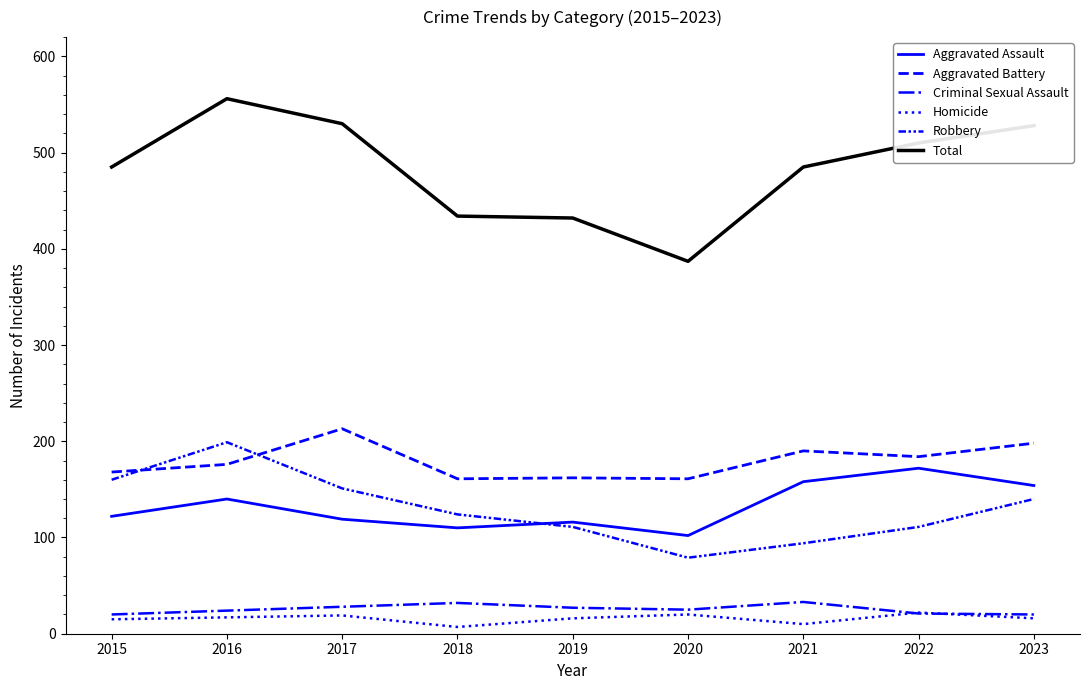

Reading right to left, list all the values displayed in this chart.

Aggravated Assault: 154	172	158	102	116	110	119	140	122
Aggravated Battery: 198	184	190	161	162	161	213	176	168
Criminal Sexual Assault: 20	21	33	25	27	32	28	24	20
Homicide: 16	22	10	20	16	7	19	17	15
Robbery: 140	111	94	79	111	124	151	199	160
Total: 528	510	485	387	432	434	530	556	485